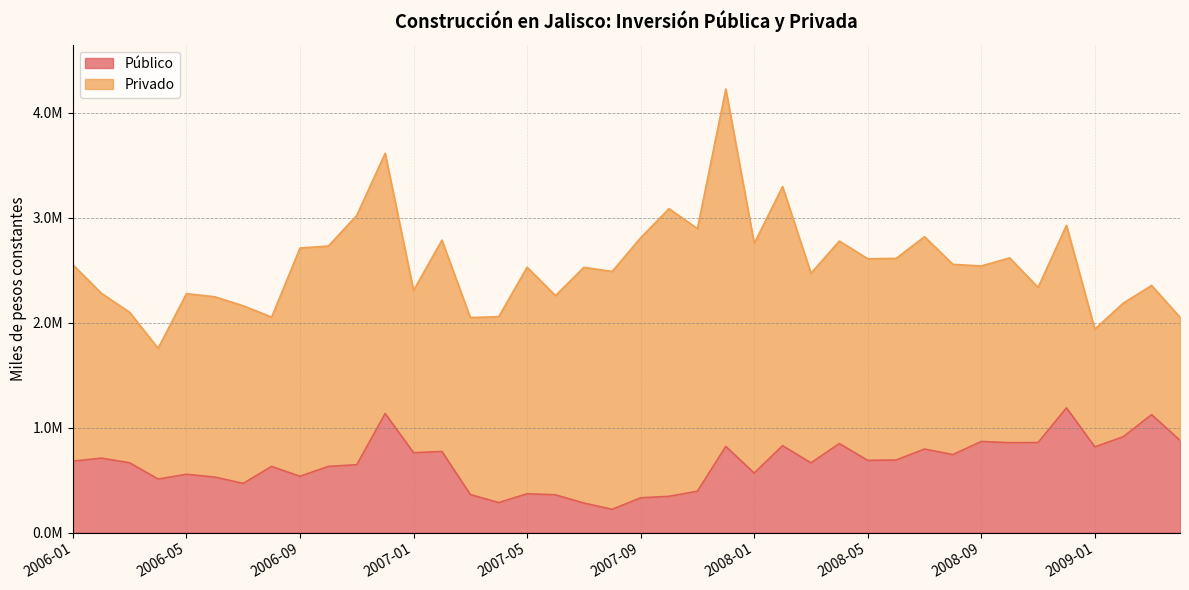

What is the ratio of the value at 2008-09 to the value at 2007-09?

2.6